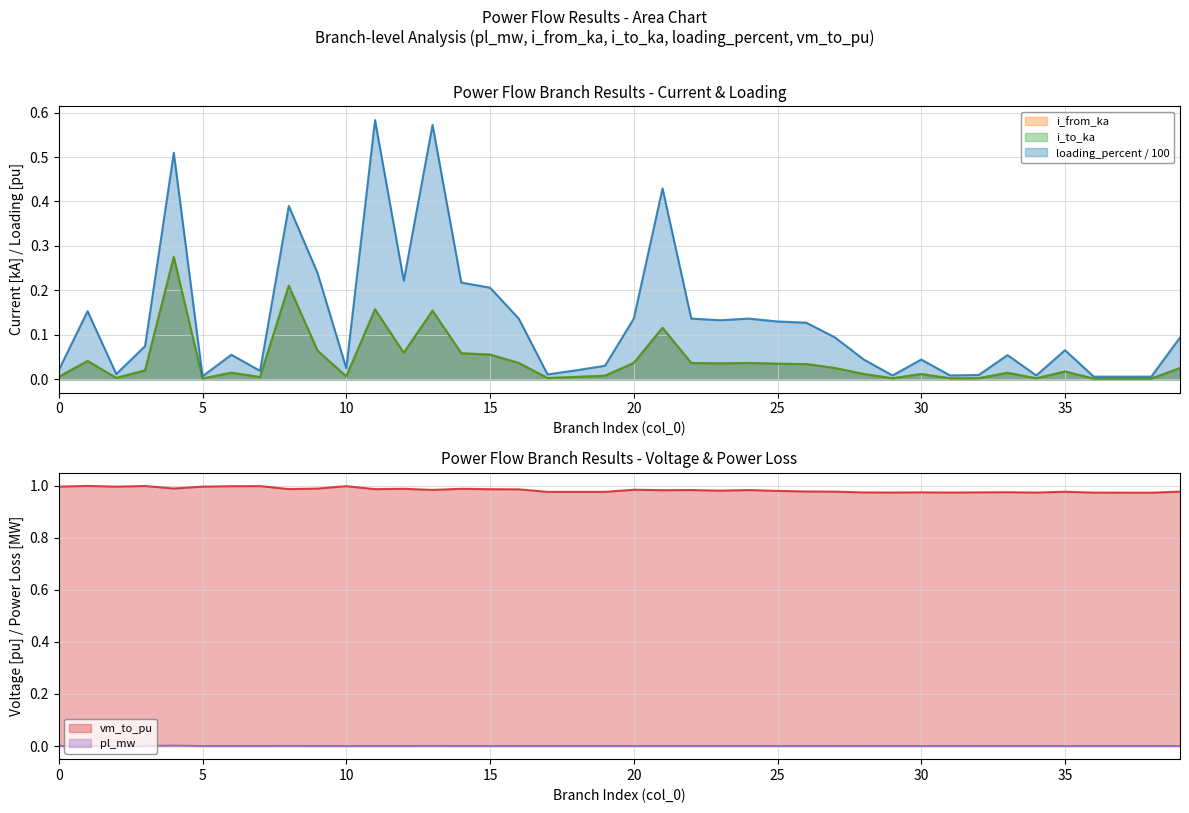

Count the number of categories in the chart.

40